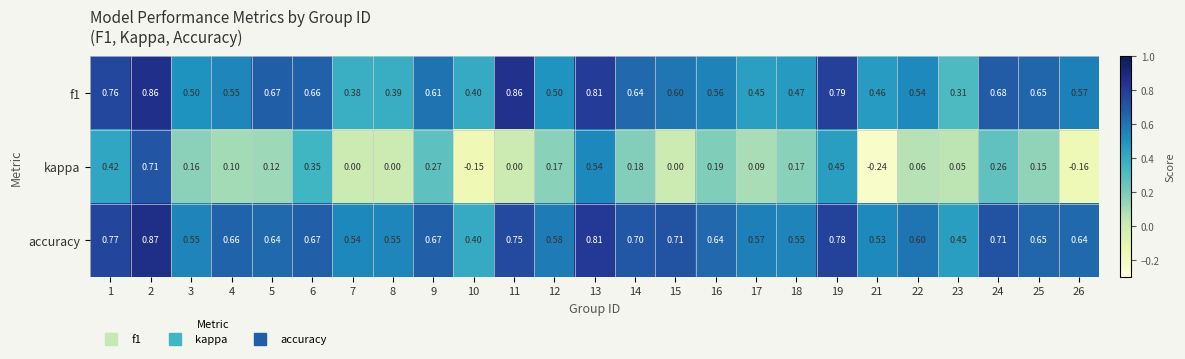

Between 16 and 26, which series saw the biggest shift?

kappa